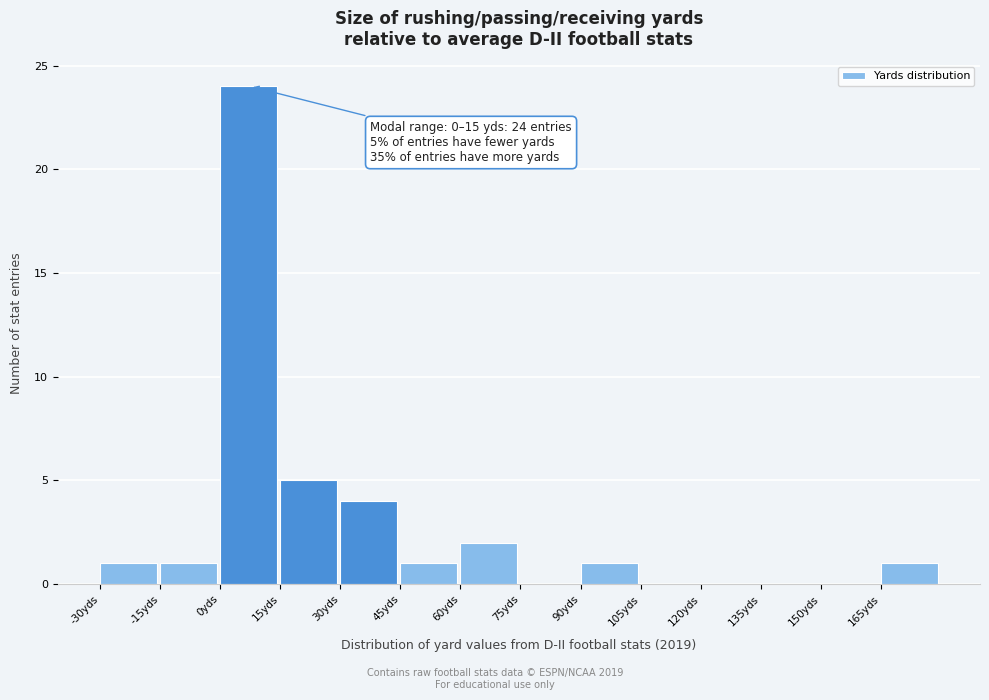

Over which range of the x-axis is the bar tallest?

0 to 15